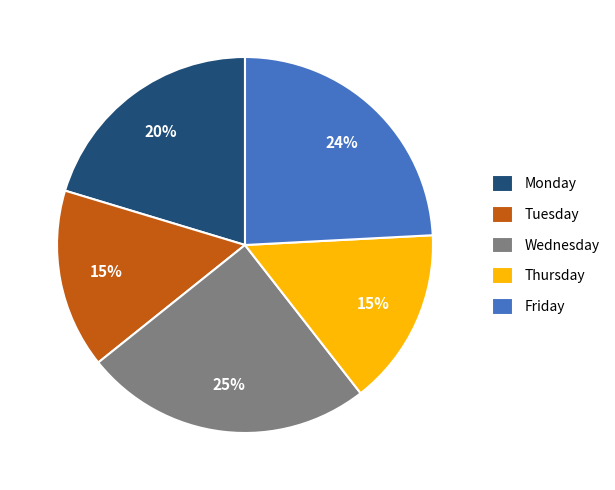

To the nearest percent, what percentage of the pie is Wednesday?

25%